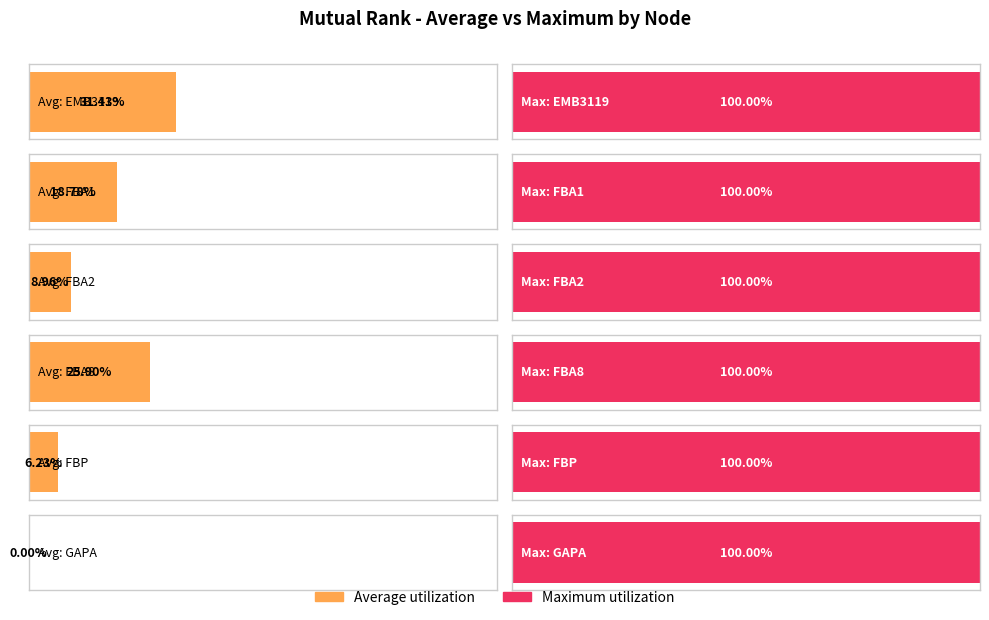

What are all the series names shown in the legend?

Average utilization, Maximum utilization